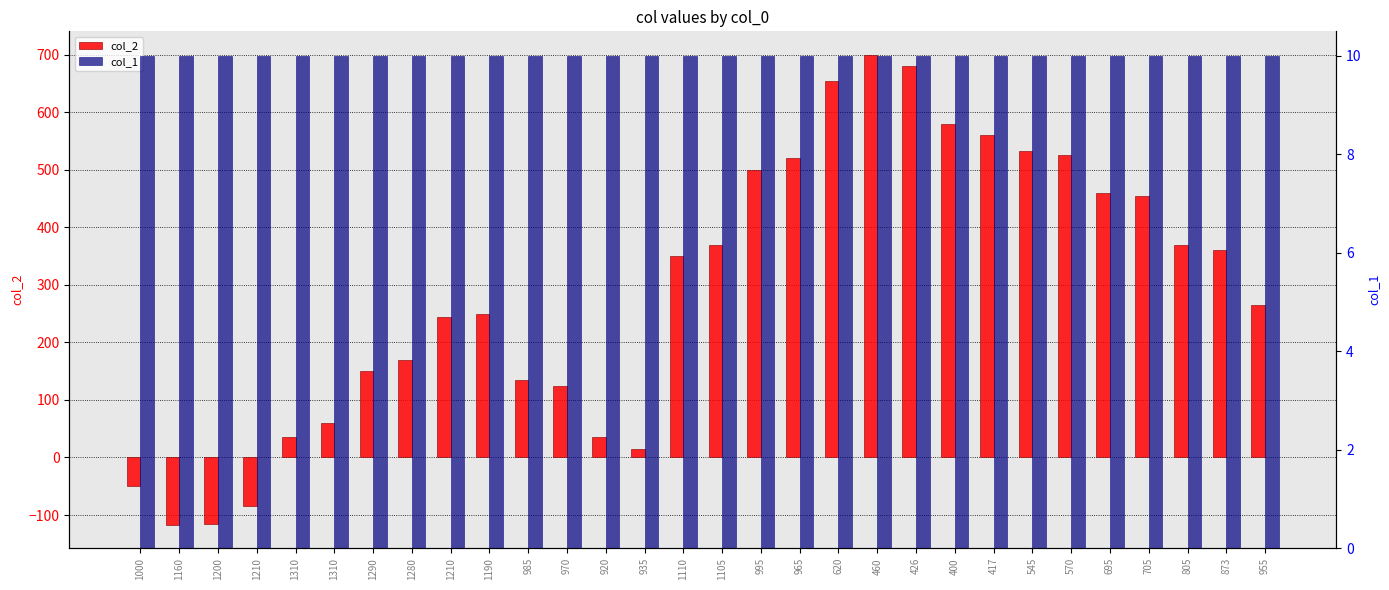

At how many categories does at least one series exceed 505?

8